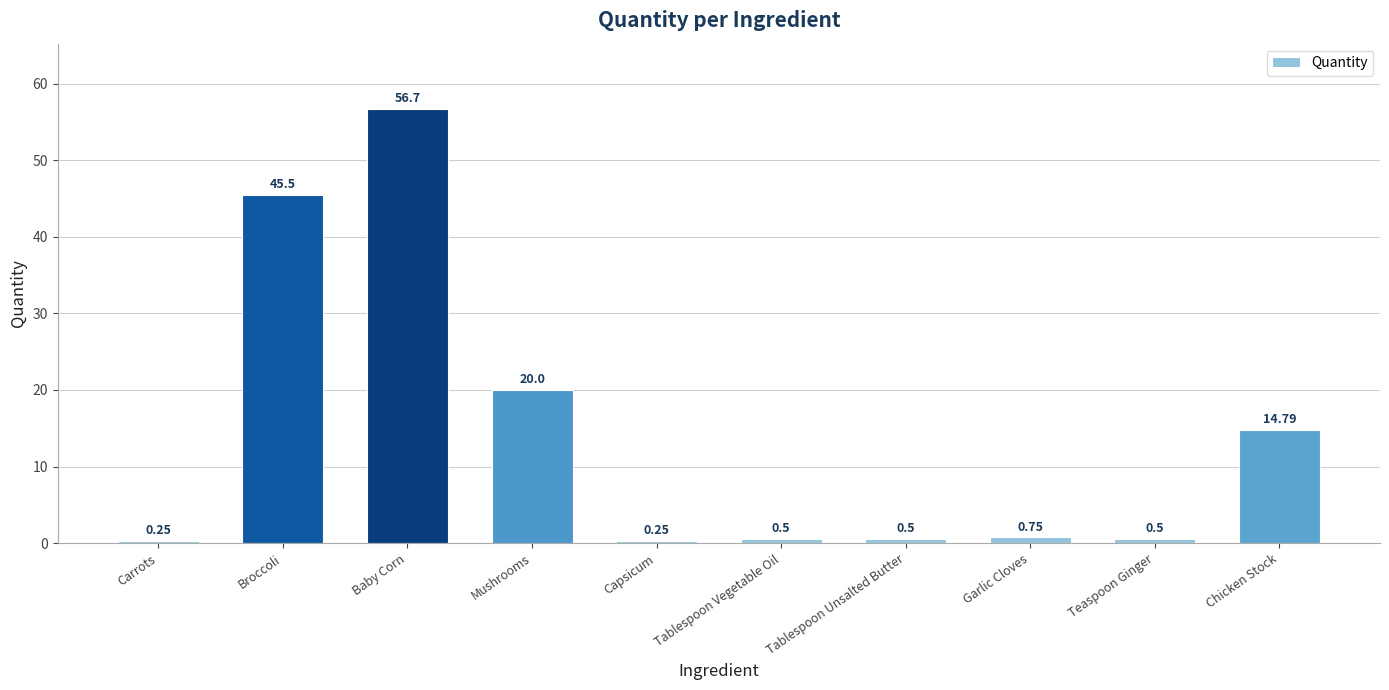

What is the label of the 5th bar from the left?

Capsicum